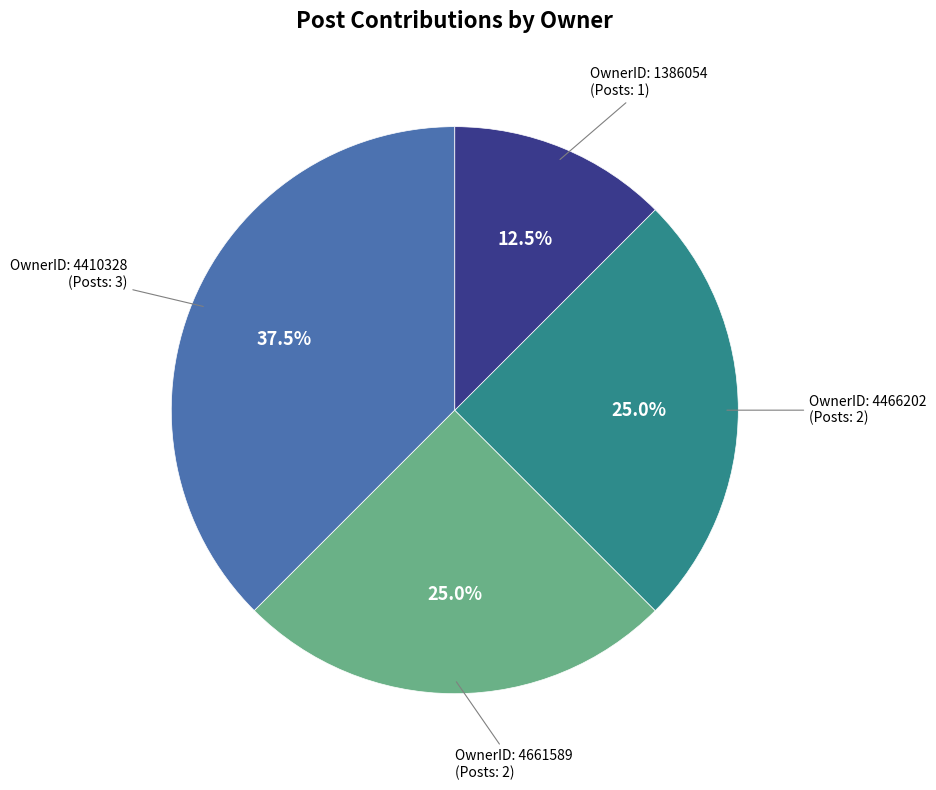

Does any single category account for the majority?

No